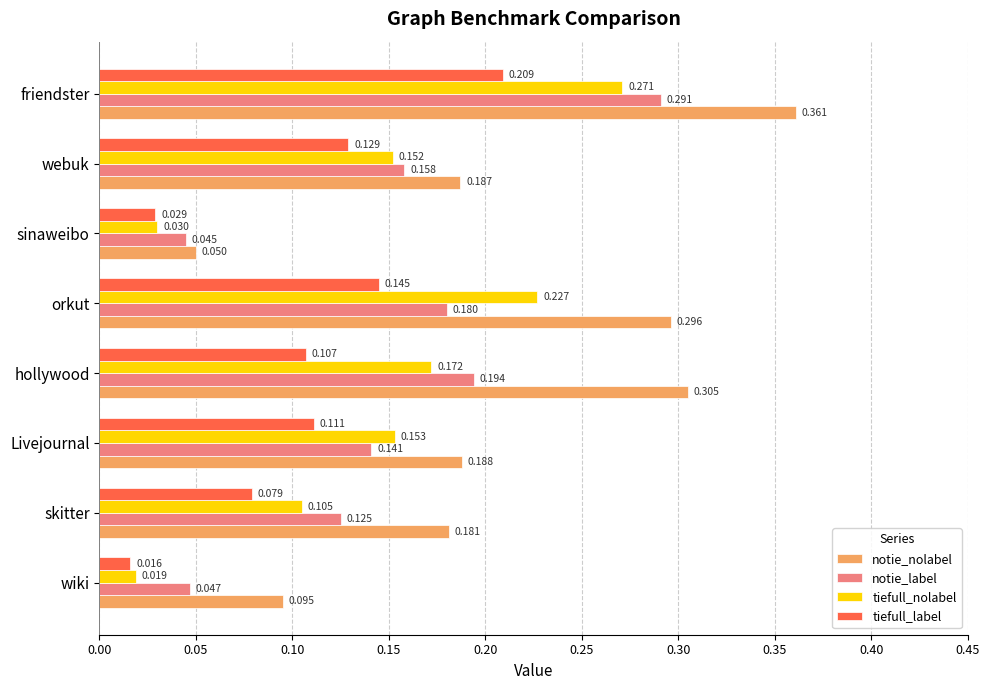

Which series has the largest total across all categories?

notie_nolabel